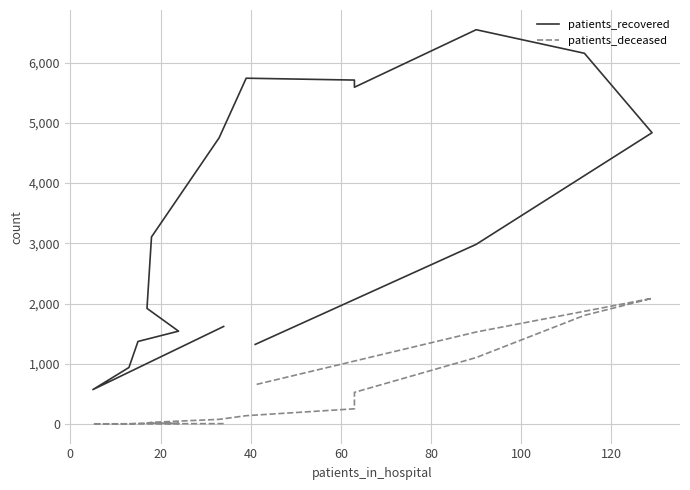

Read the patients_recovered value at 20, to the nearest 50.

950